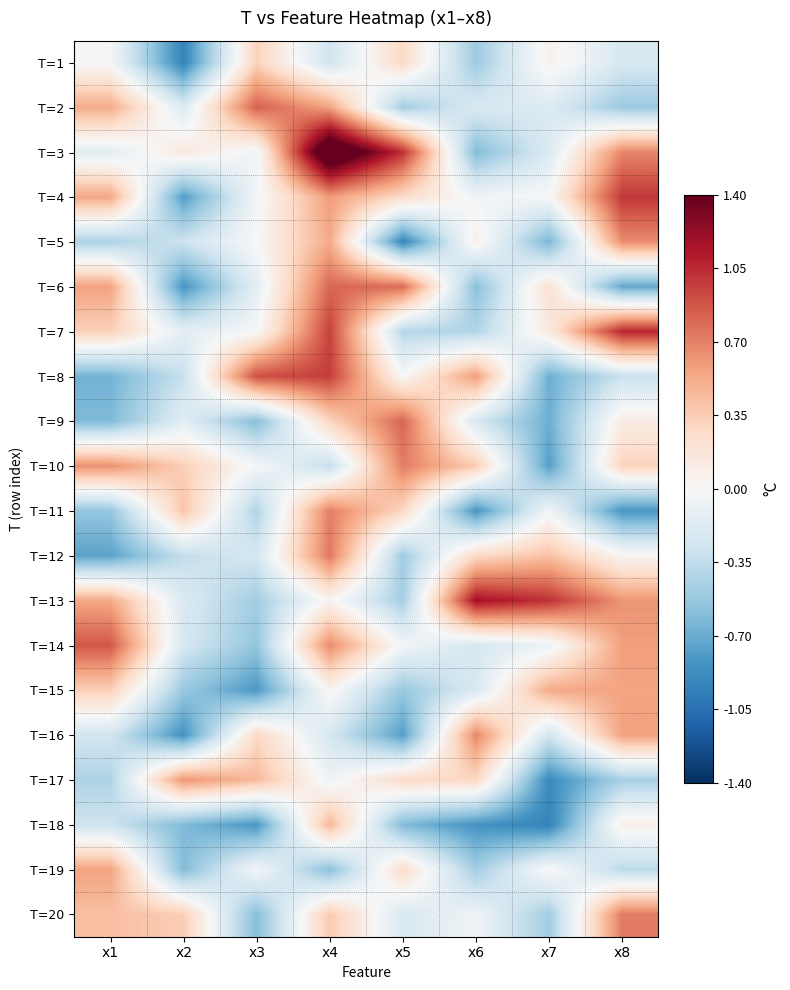

Rank the series at x4 from lowest to highest value.

T=19, T=10, T=1, T=16, T=17, T=15, T=13, T=9, T=20, T=18, T=5, T=2, T=4, T=14, T=11, T=12, T=6, T=7, T=8, T=3